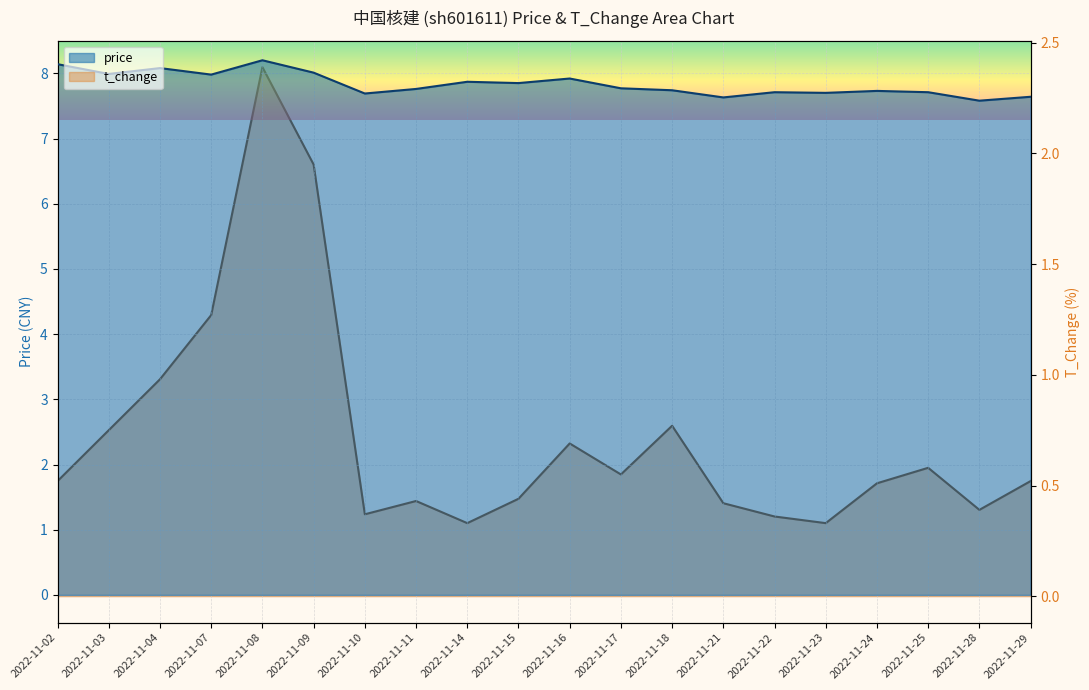

True or false: price and t_change cross at least once.

False